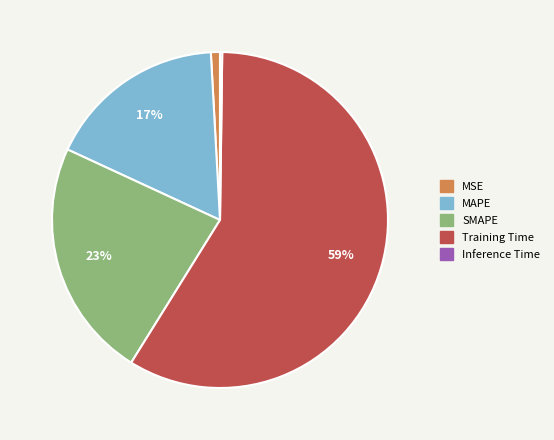

To the nearest percent, what is the combined percentage of SMAPE and MSE?

24%